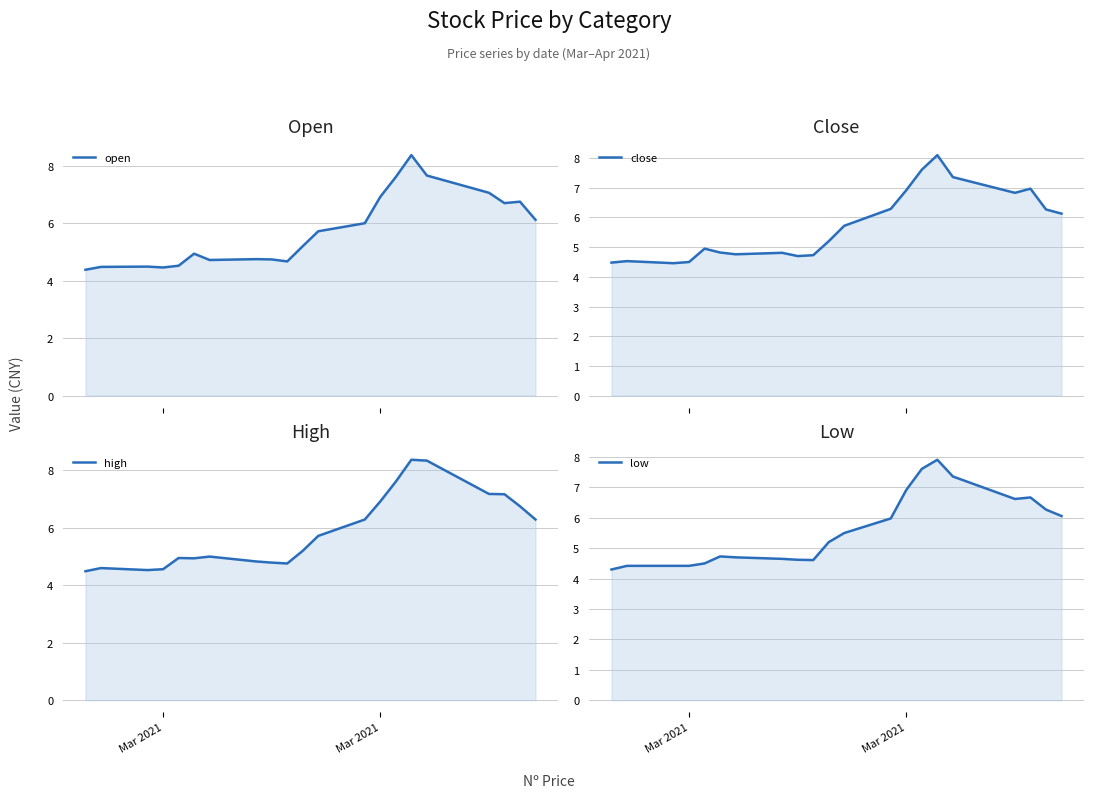

Reading left to right, extract all data points from this chart.

open: 4.4	4.5	4.5	4.5	4.5	4.9	4.7	4.8	4.7	4.7	5.2	5.7	6.0	6.9	7.6	8.4	7.7	7.1	6.7	6.8	6.1
close: 4.5	4.5	4.5	4.5	5.0	4.8	4.8	4.8	4.7	4.7	5.2	5.7	6.3	6.9	7.6	8.1	7.4	6.8	7.0	6.3	6.1
high: 4.5	4.6	4.5	4.6	5.0	4.9	5.0	4.8	4.8	4.8	5.2	5.7	6.3	6.9	7.6	8.4	8.3	7.2	7.2	6.8	6.3
low: 4.3	4.4	4.4	4.4	4.5	4.7	4.7	4.7	4.6	4.6	5.2	5.5	6.0	6.9	7.6	7.9	7.4	6.6	6.7	6.3	6.1